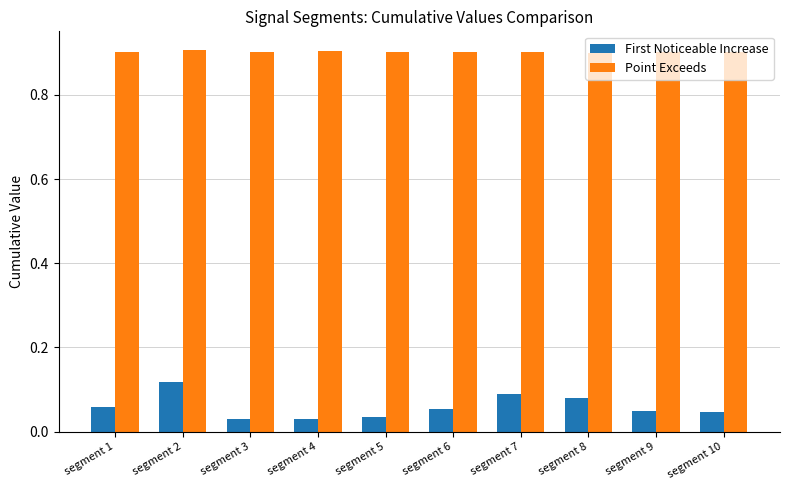

What is the sum of all Point Exceeds values?

9.0